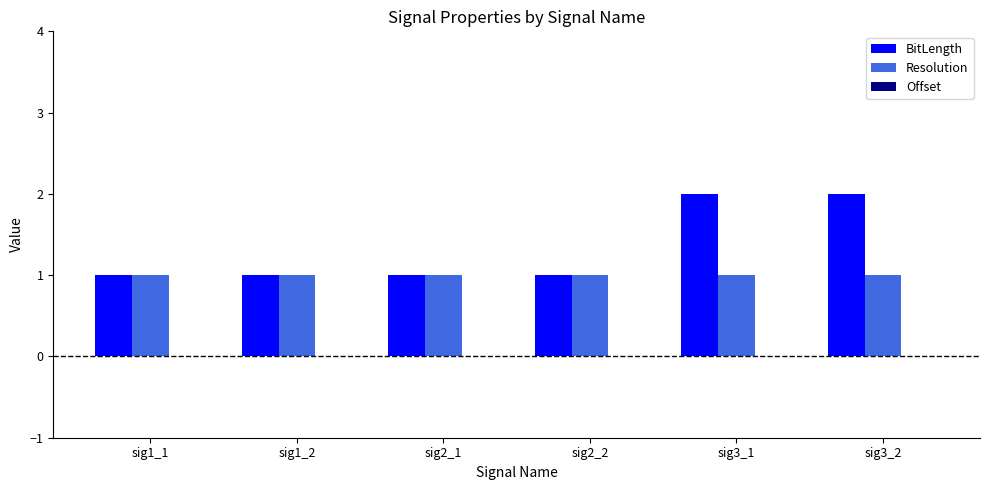

Is it true that Resolution equals 1 at sig2_1?

True